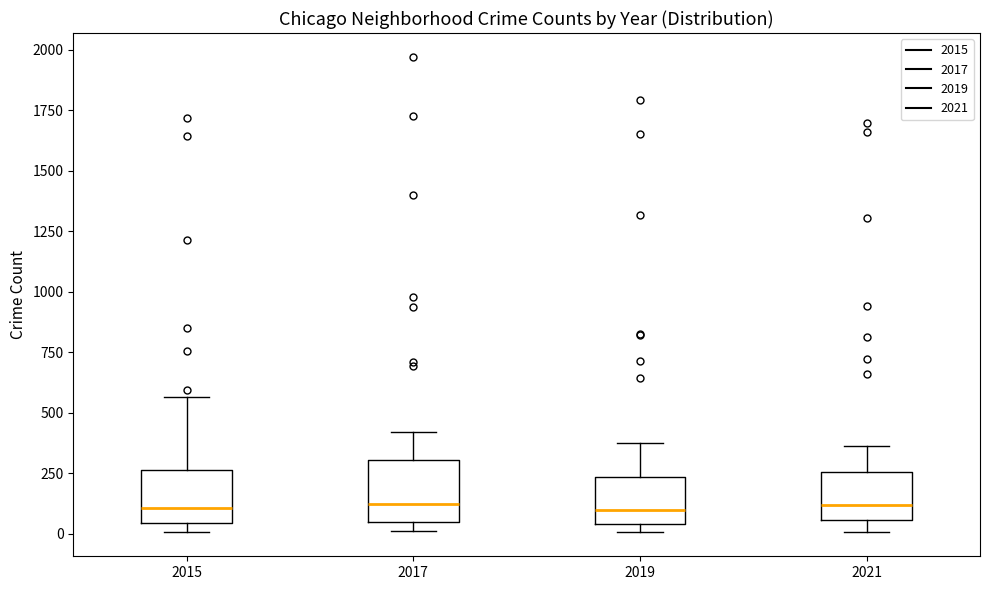

Where does the upper whisker of the box at x = 2021 end on the y-axis? The values are not printed on the chart, so give them approximately, as read against the axis.

350